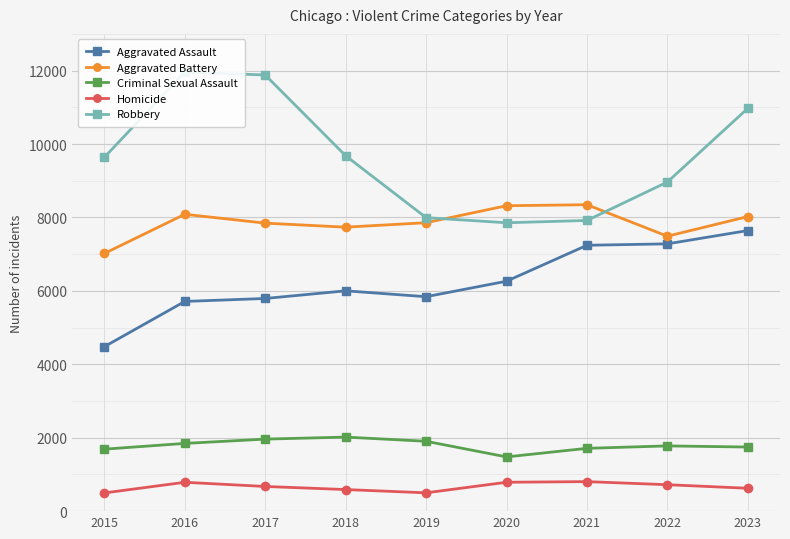

What is the maximum value shown in the chart?

11960